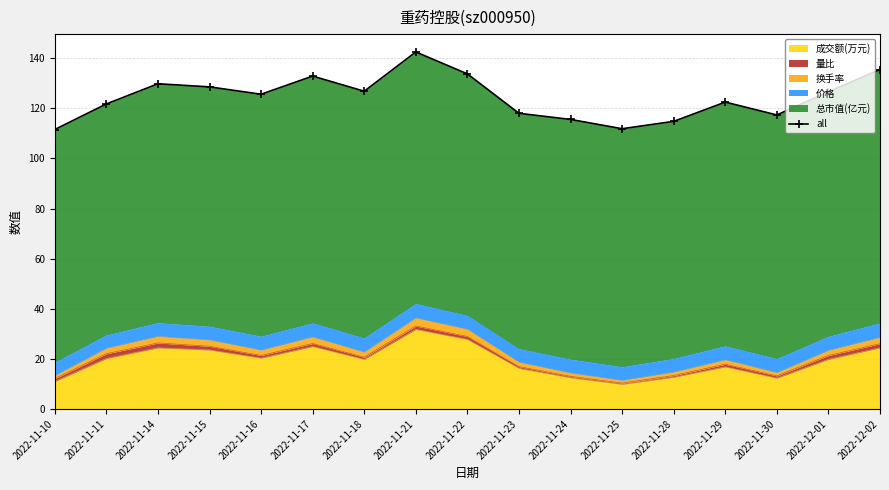

List the labels in order of value, smallest first.

2022-11-10, 2022-11-25, 2022-11-28, 2022-11-24, 2022-11-30, 2022-11-23, 2022-11-11, 2022-11-29, 2022-11-16, 2022-12-01, 2022-11-18, 2022-11-15, 2022-11-14, 2022-11-17, 2022-11-22, 2022-12-02, 2022-11-21